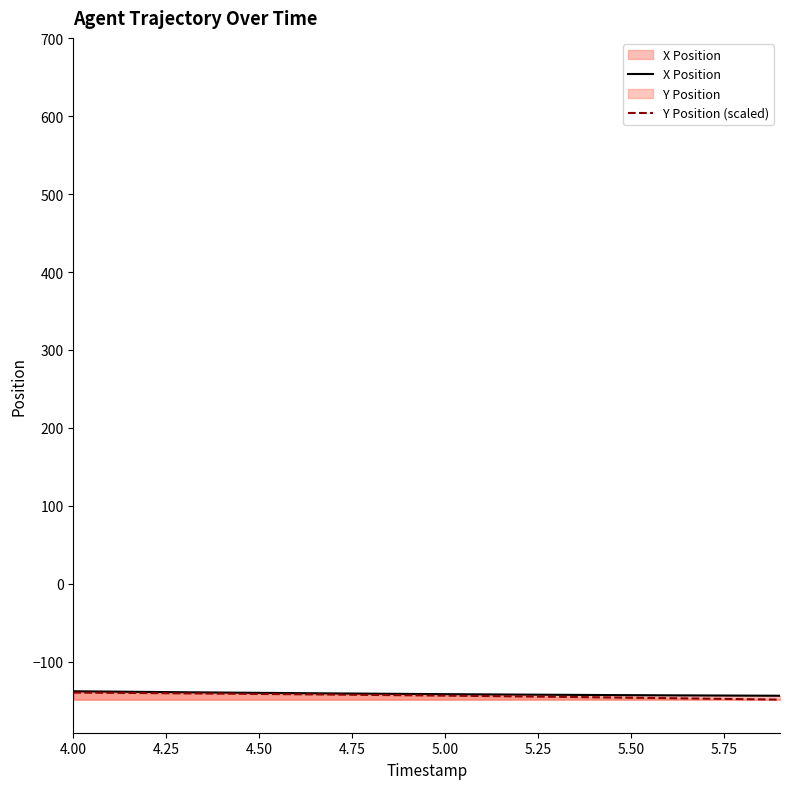

At which label does Y Position (scaled) reach its peak?

4.00